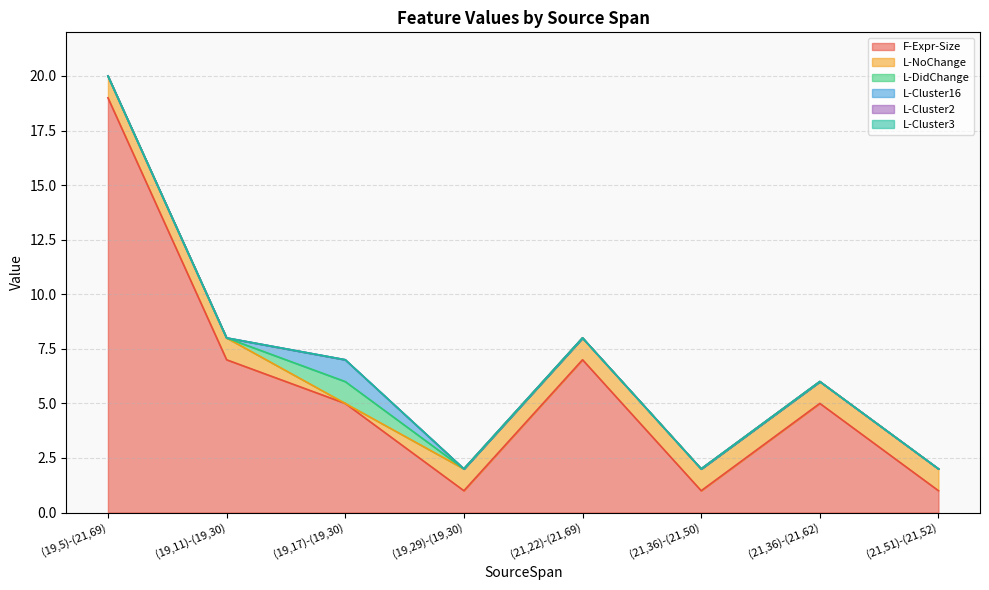

True or false: L-Cluster3 and L-Cluster2 intersect in this chart.

False